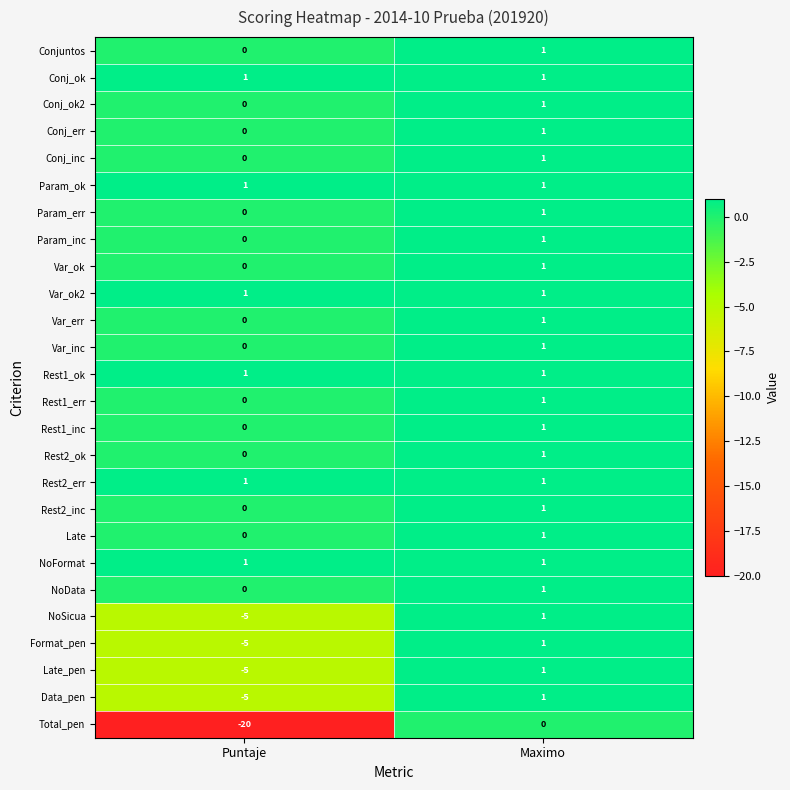

What is the total value across all series at Maximo?

25